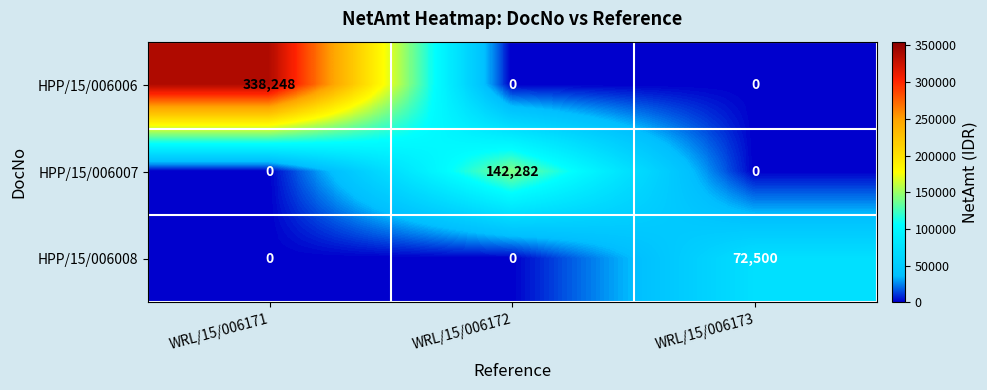

What is the sum of the HPP/15/006007 values at WRL/15/006171 and WRL/15/006172?

142282